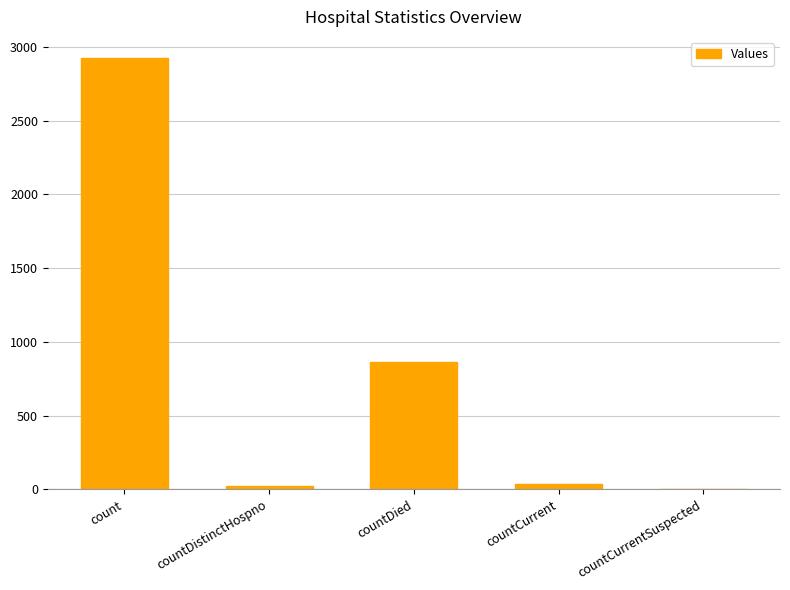

What is the ratio of the value at count to the value at countDied?

3.4